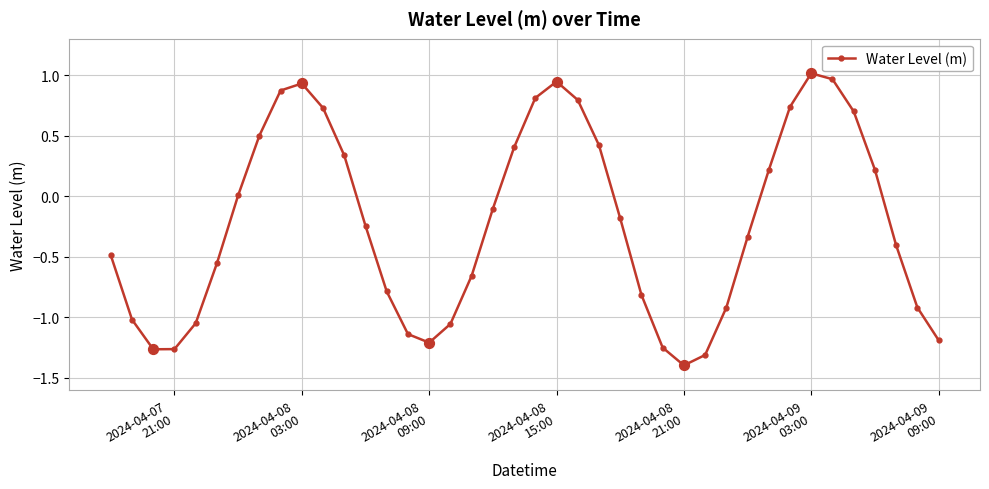

What is the minimum value shown in the chart?

-1.4